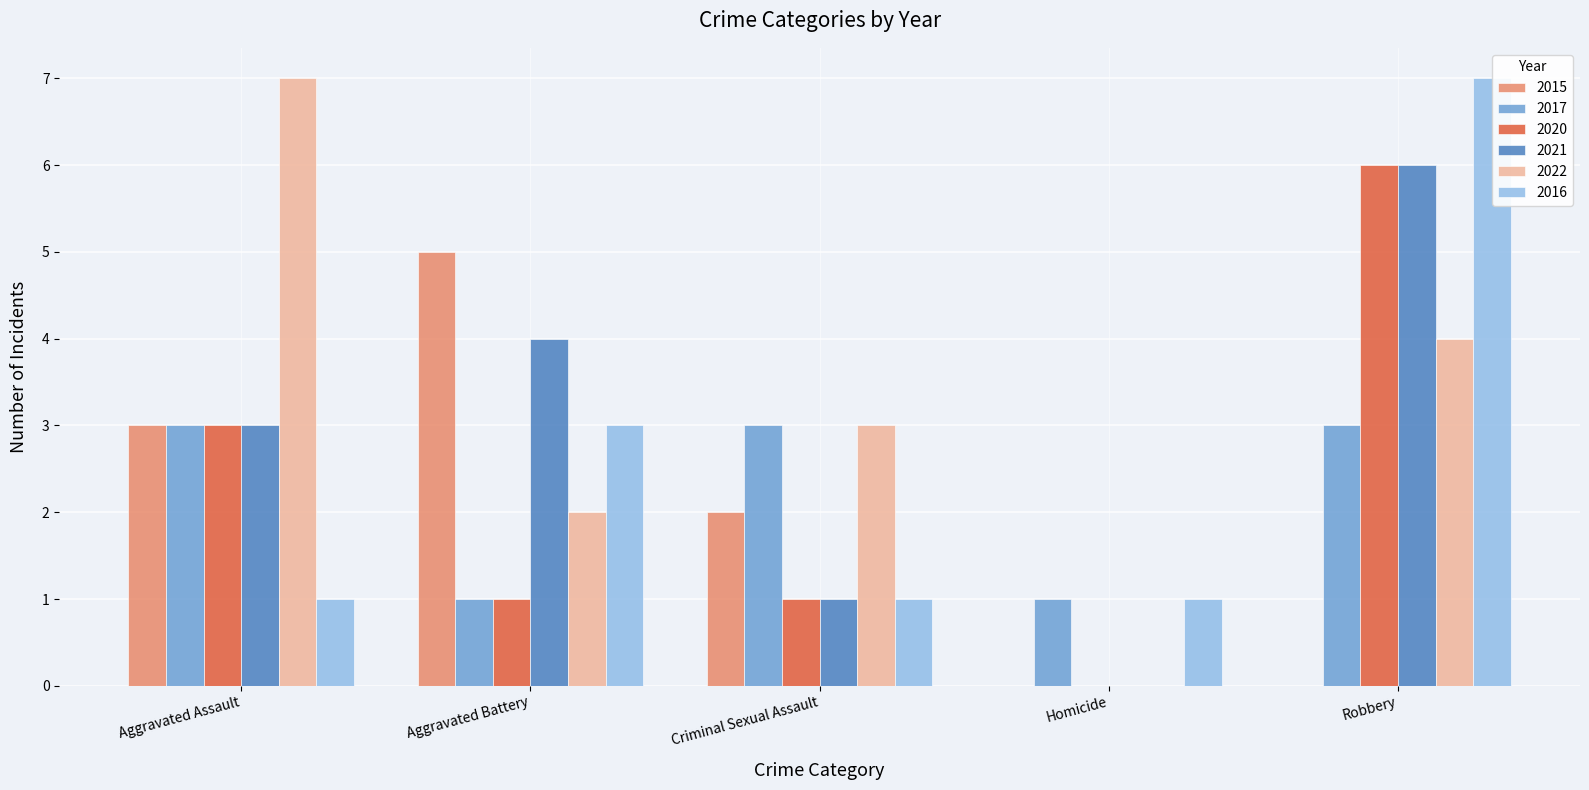

Between Criminal Sexual Assault and Homicide, which is larger?

Criminal Sexual Assault